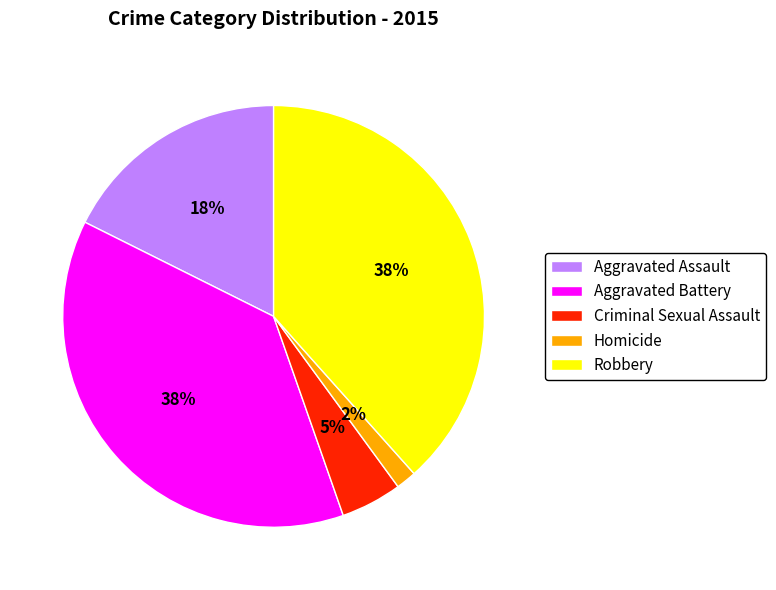

Is there any slice that represents more than half of the pie?

No